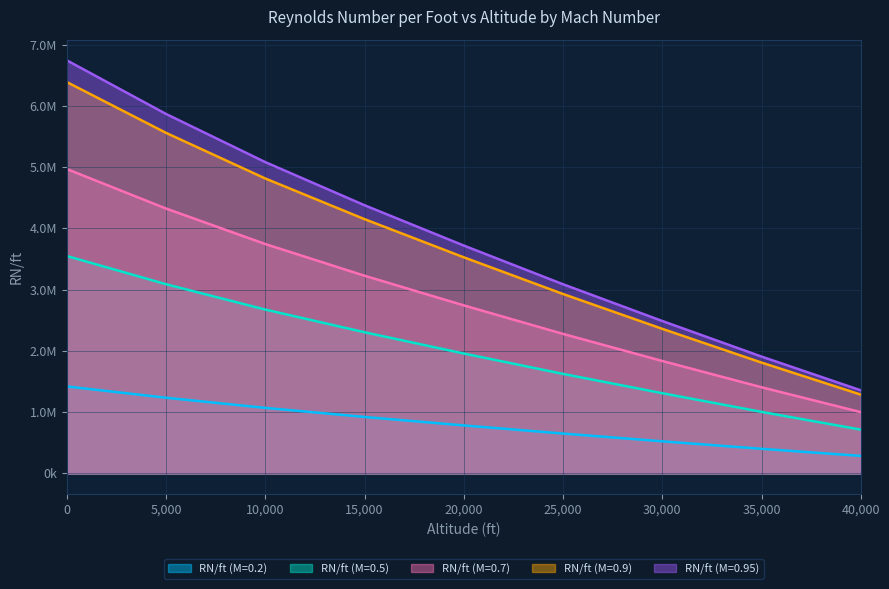

What is the difference between the maximum and minimum values in the RN/ft (M=0.95) series?

5388555.7